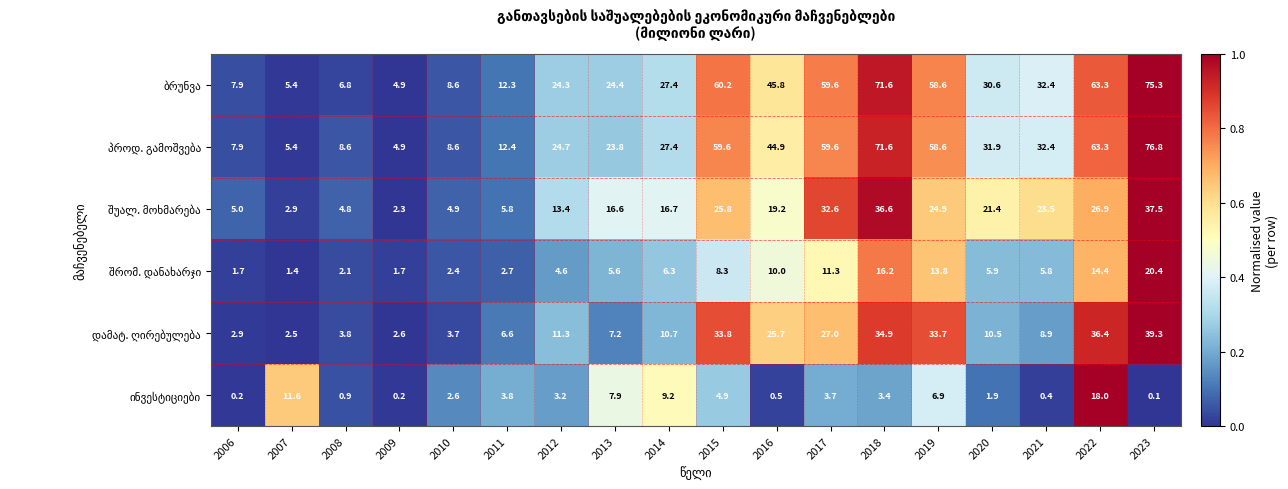

At which category does the chart reach its minimum across all series?

2023